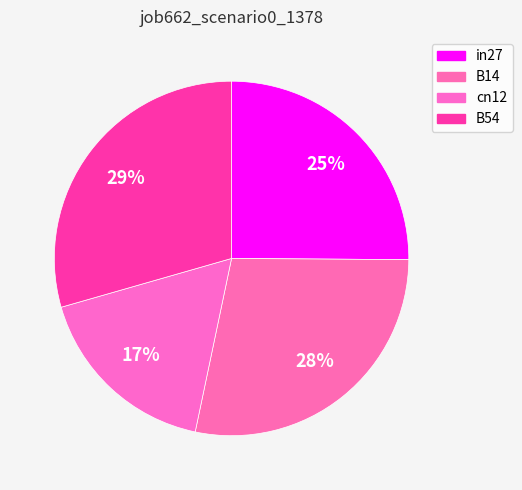

True or false: B54 accounts for 29% of the total.

True